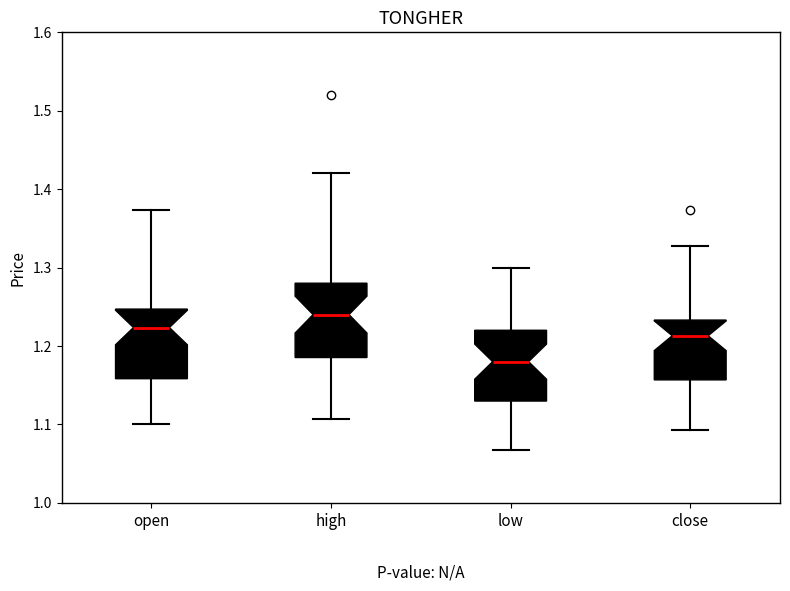

Which box has the highest median line?

high